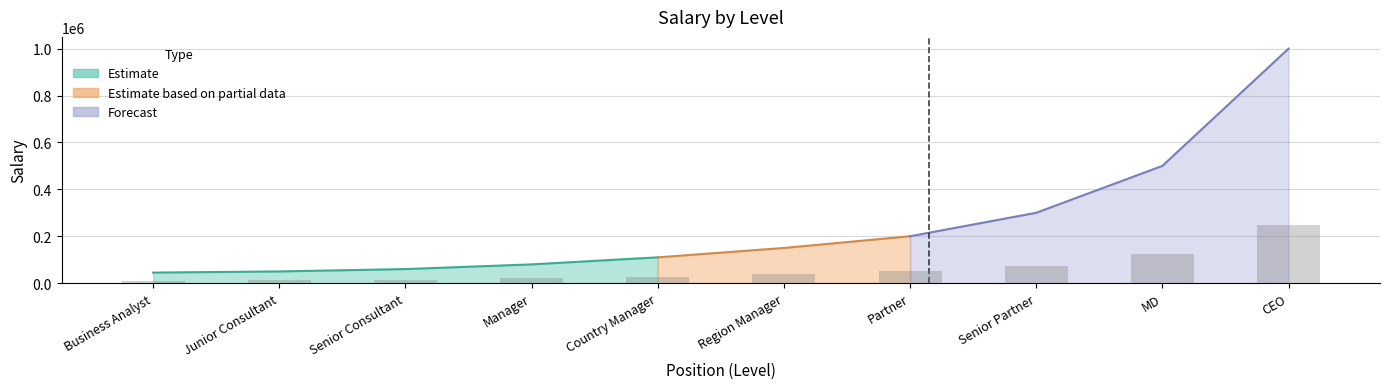

How many data points are above 37500?

4